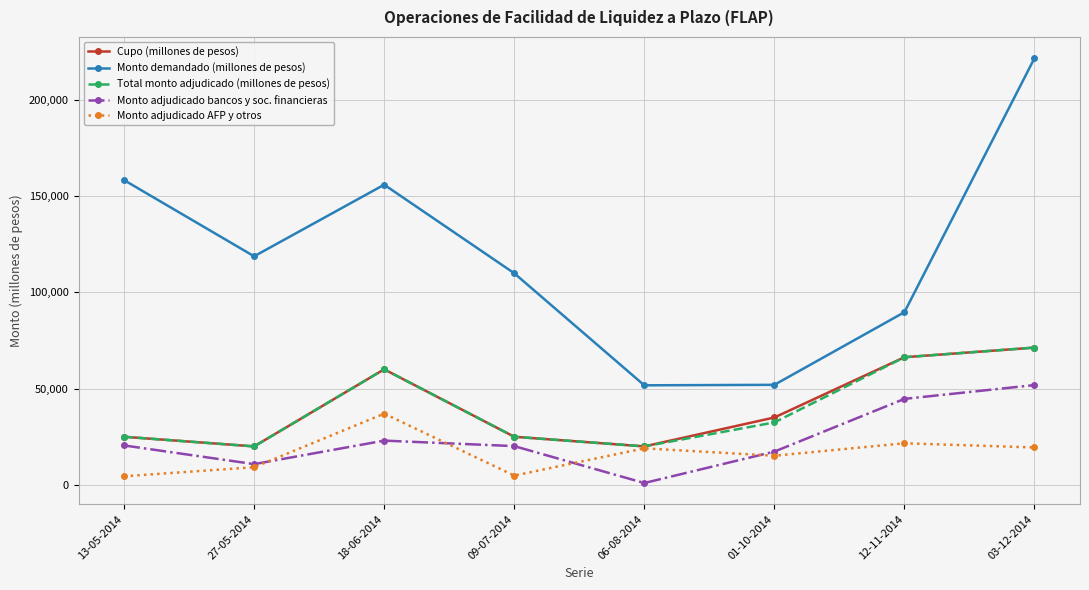

Is this an area chart (filled region under the line)?

No